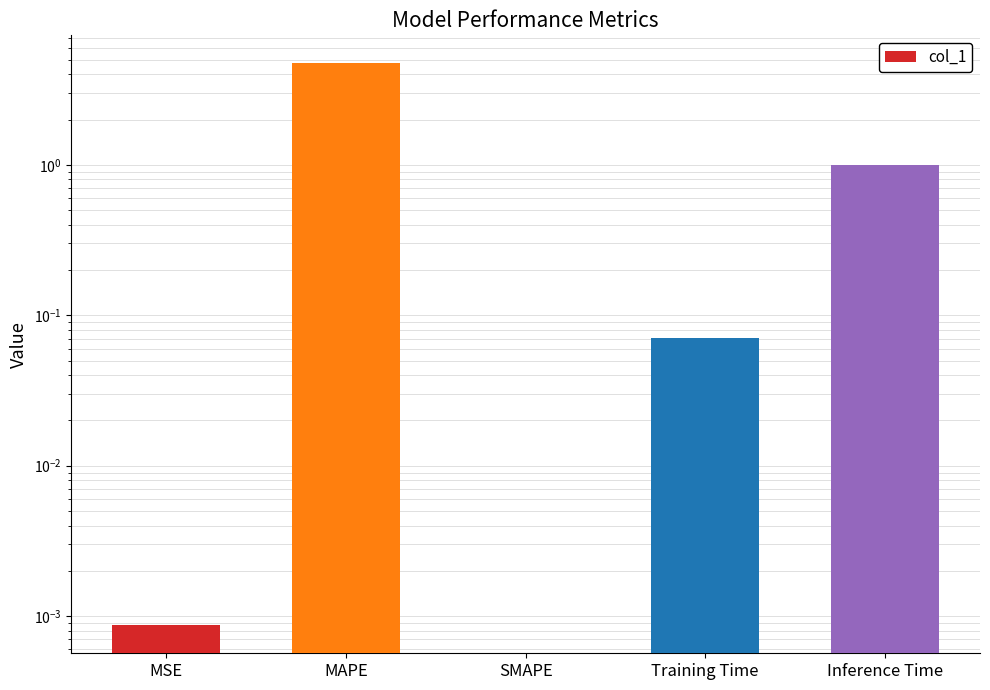

What is the sum of all values?

5.8